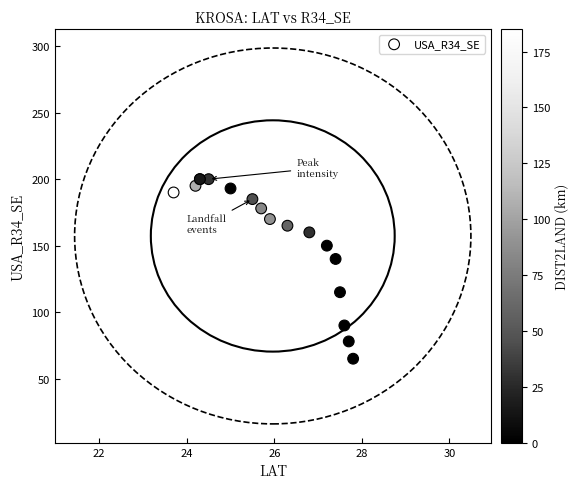

What Y value in the scatter plot is closest to 132?

140